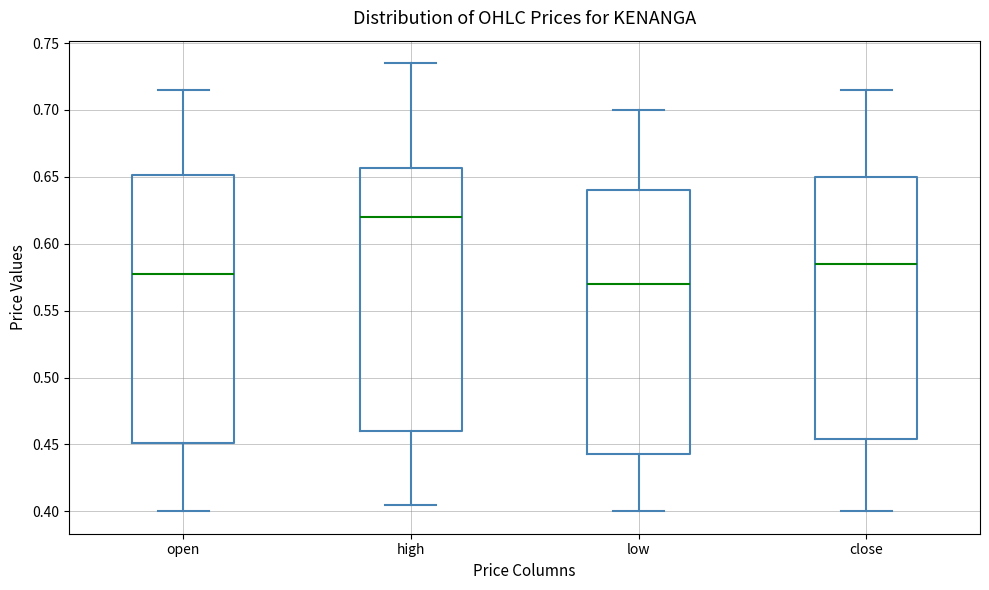

Reading left to right, read every box against the y-axis: the position of its median line, the range the box covers, and the ends of its whiskers. The values are not printed on the chart, so give them approximately, as read against the axis.

open: median 0.580, box 0.450 to 0.650, whiskers 0.400 to 0.715
high: median 0.620, box 0.460 to 0.655, whiskers 0.405 to 0.735
low: median 0.570, box 0.445 to 0.640, whiskers 0.400 to 0.700
close: median 0.585, box 0.455 to 0.650, whiskers 0.400 to 0.715